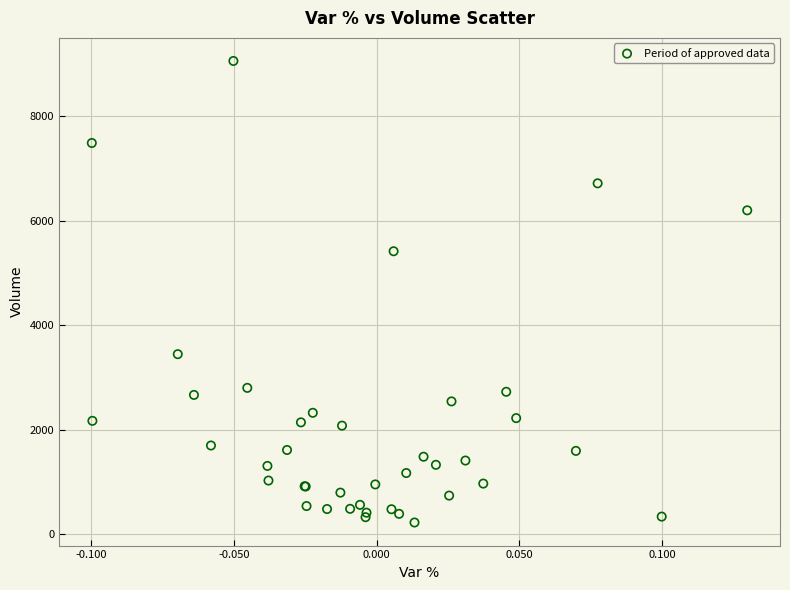

What Y value in the scatter plot is closest to 4641?

5416